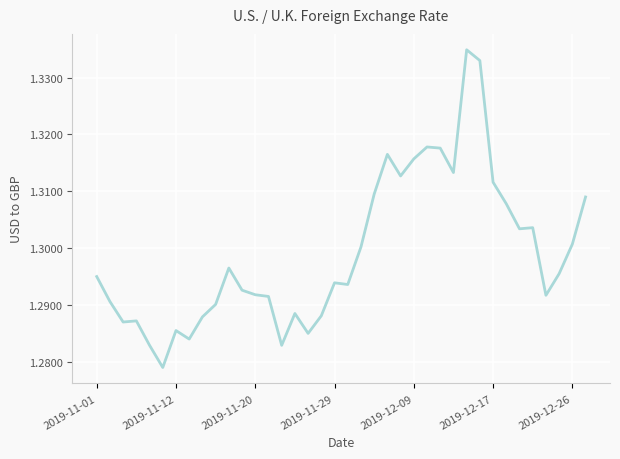

How many interior local valleys (lower than both neighbors) does the data have?

10